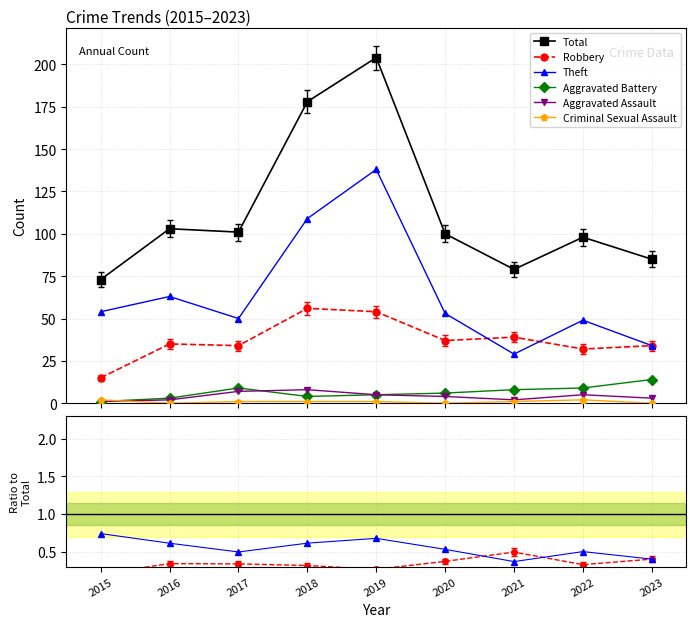

At which label does Total first exceed 100?

2016